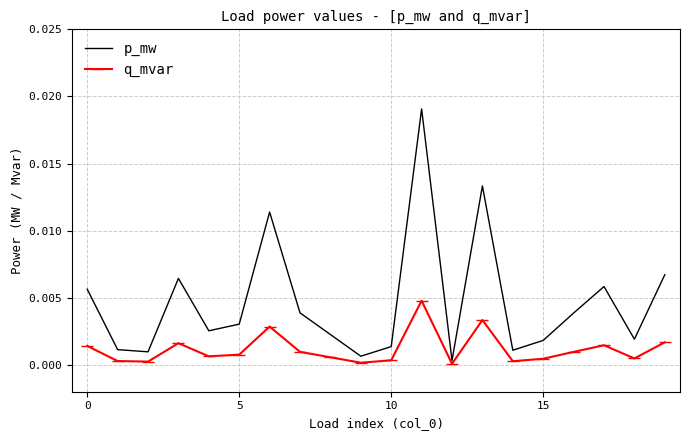

List the series in order of their peak value, highest first.

p_mw, q_mvar